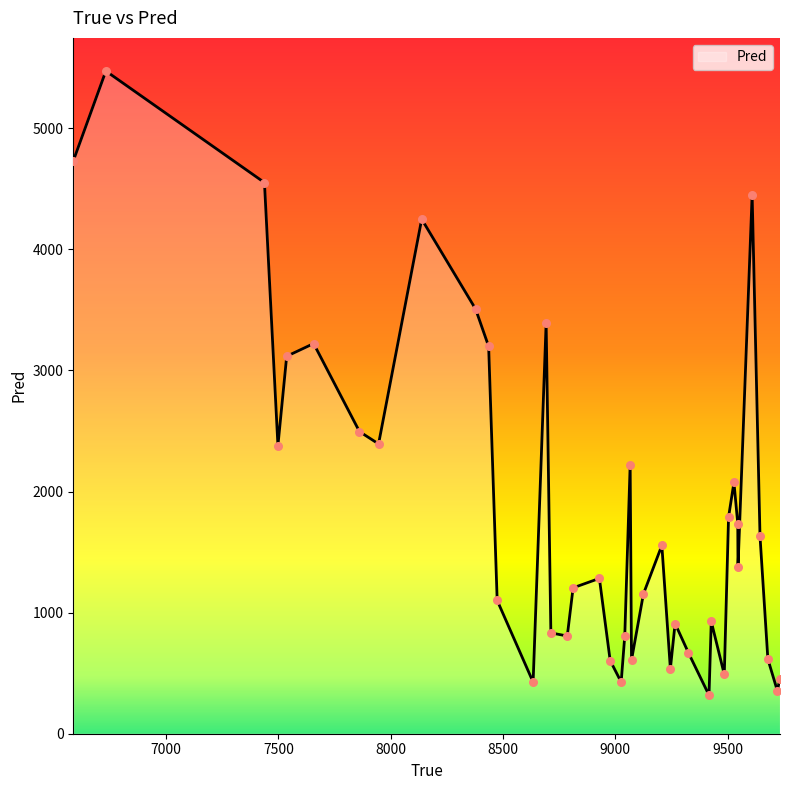

What is the maximum value shown in the chart?

5472.4